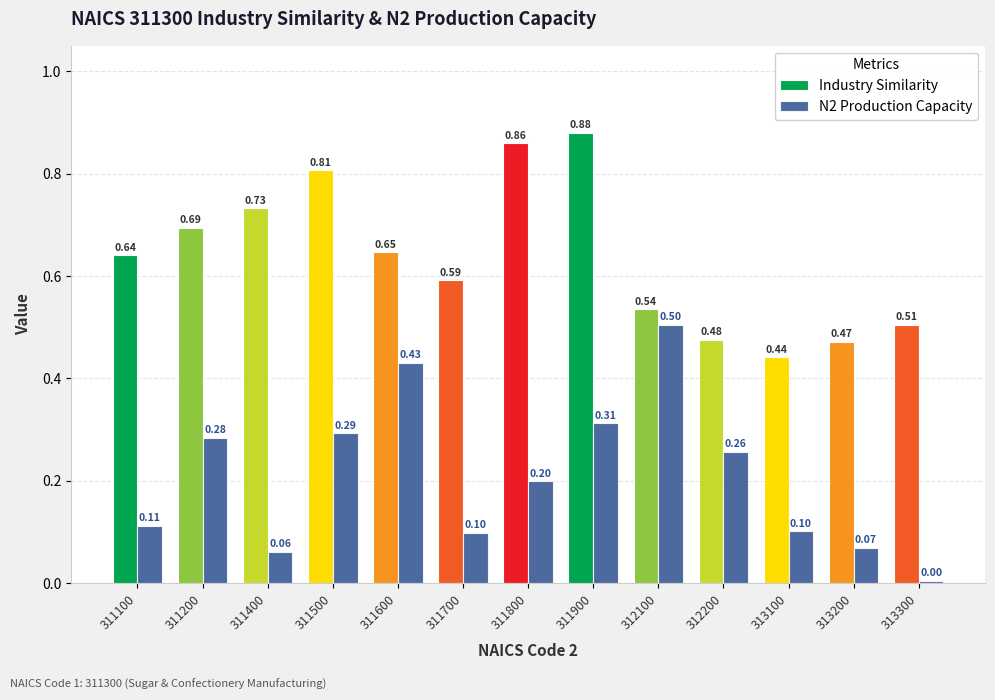

Between 311100 and 311600, which series saw the biggest shift?

N2 Production Capacity